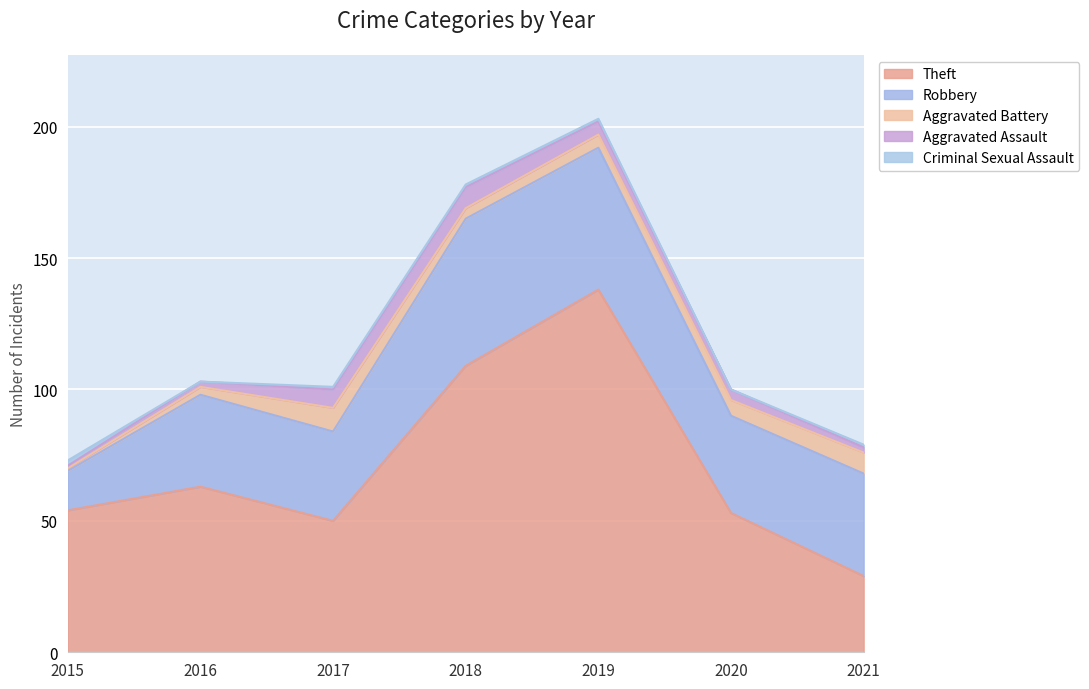

Does the chart display data point markers on the line(s)?

No